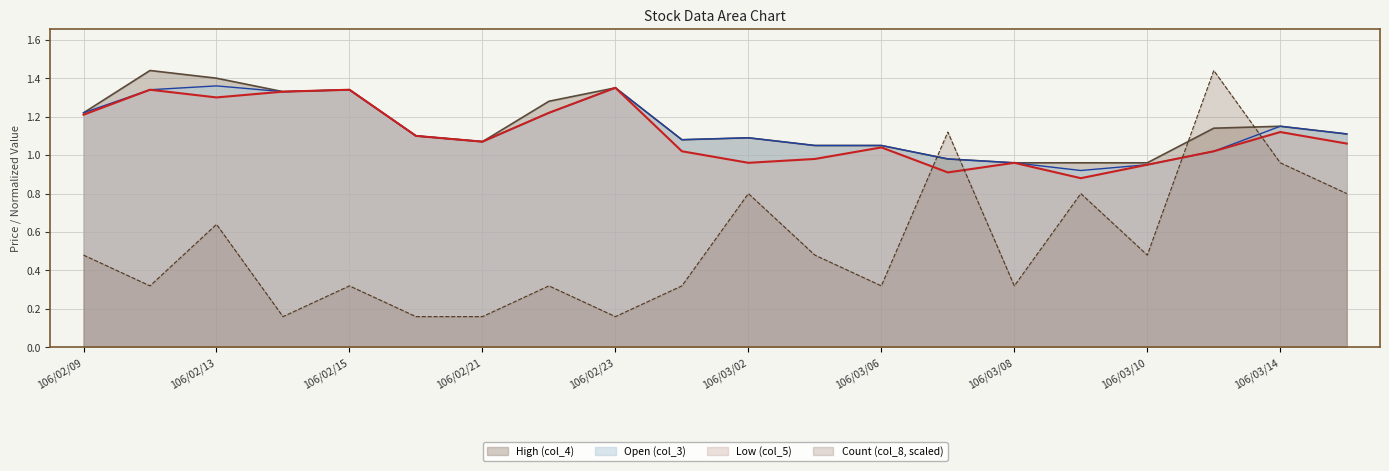

After their last crossing, which series has the higher values: Count (col_8) or Low (col_5)?

Low (col_5)